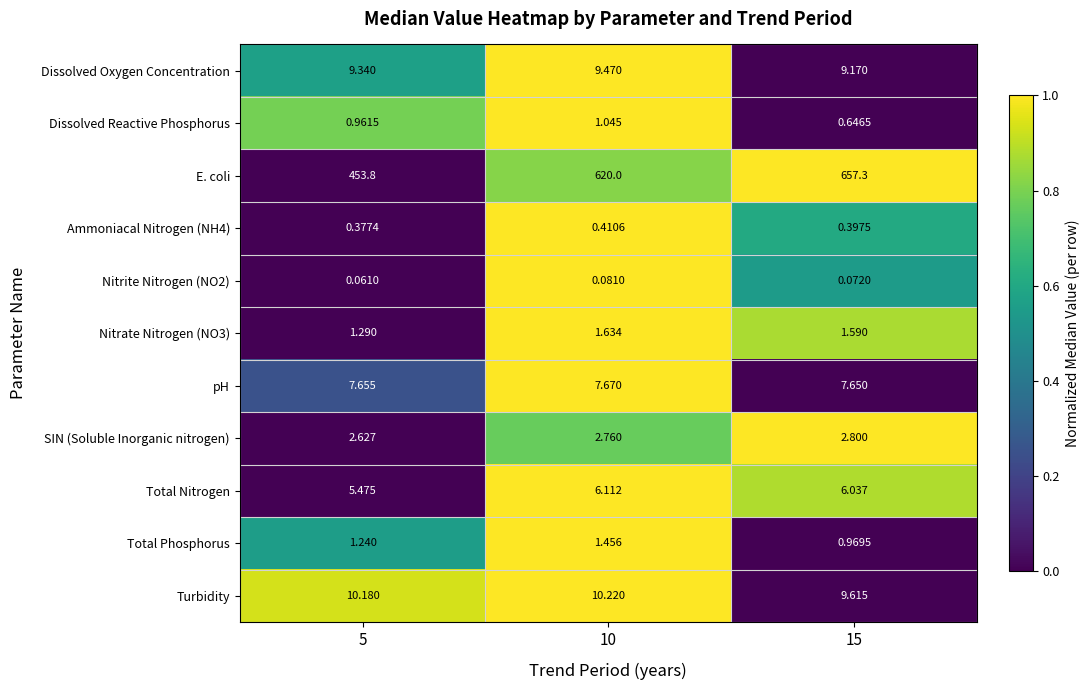

At how many categories does at least one series exceed 0?

3